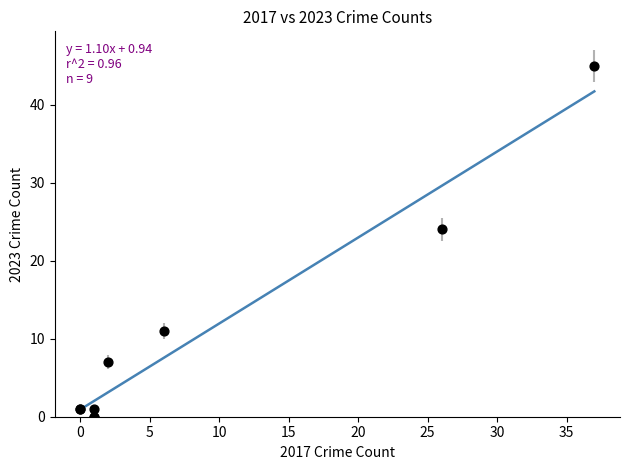

What Y value in the scatter plot is closest to 22?

24